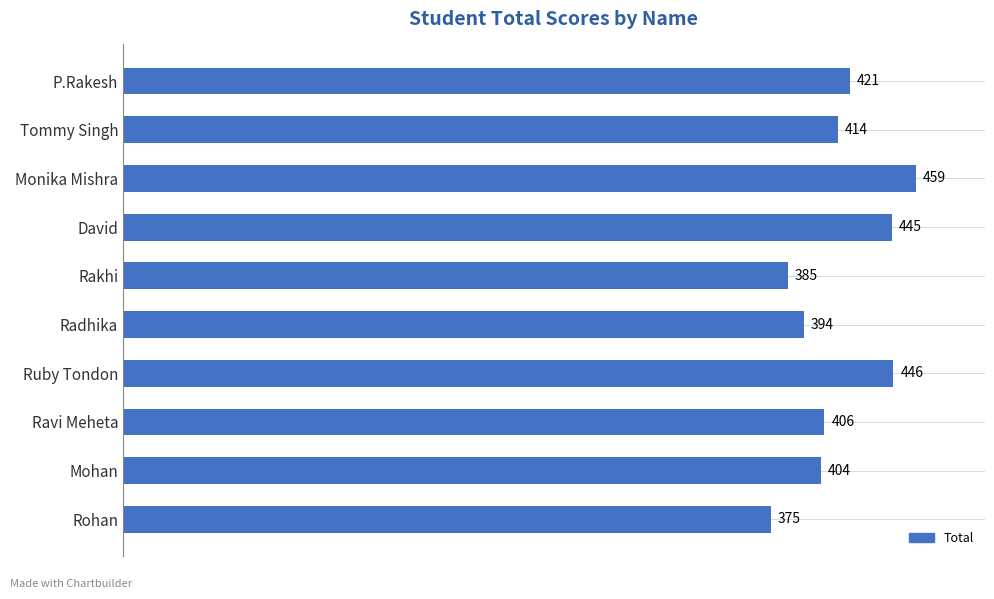

List the labels in order of value, largest first.

Monika Mishra, Ruby Tondon, David, P.Rakesh, Tommy Singh, Ravi Meheta, Mohan, Radhika, Rakhi, Rohan